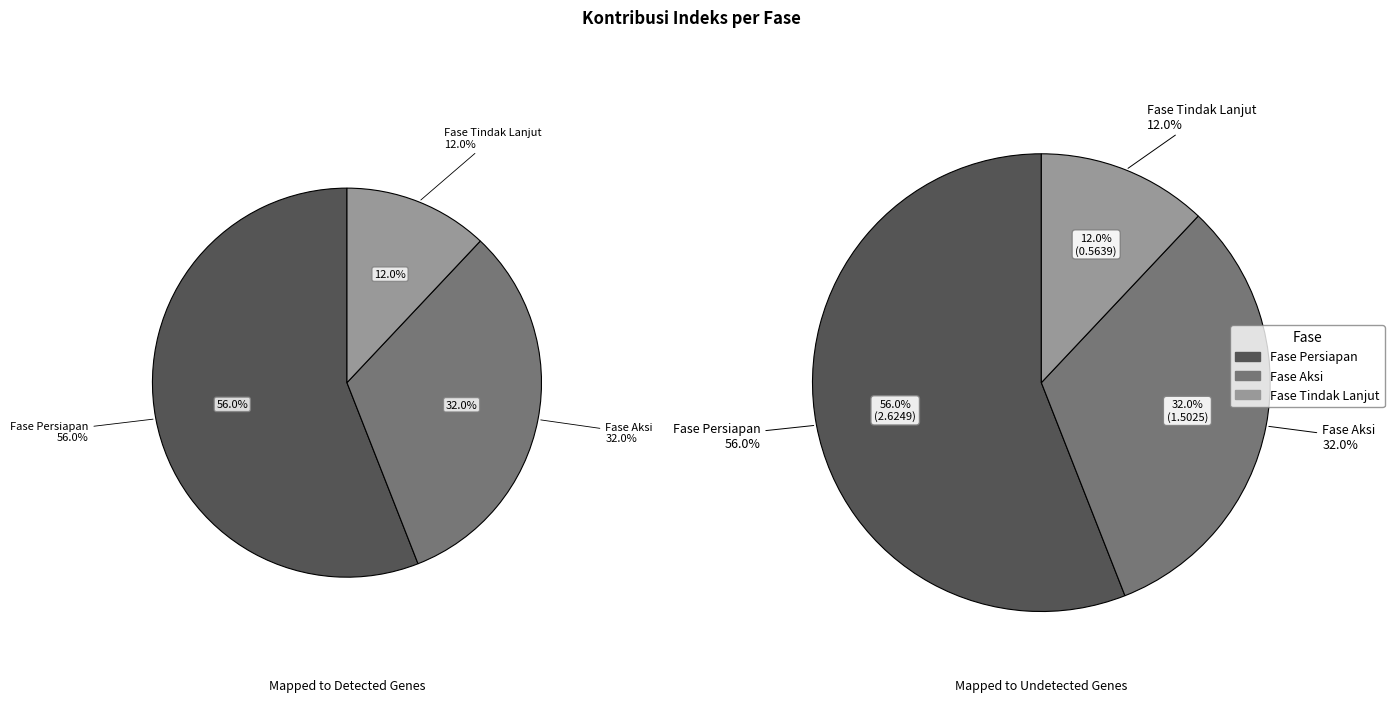

Rank the categories by value from lowest to highest.

Fase Tindak Lanjut, Fase Aksi, Fase Persiapan